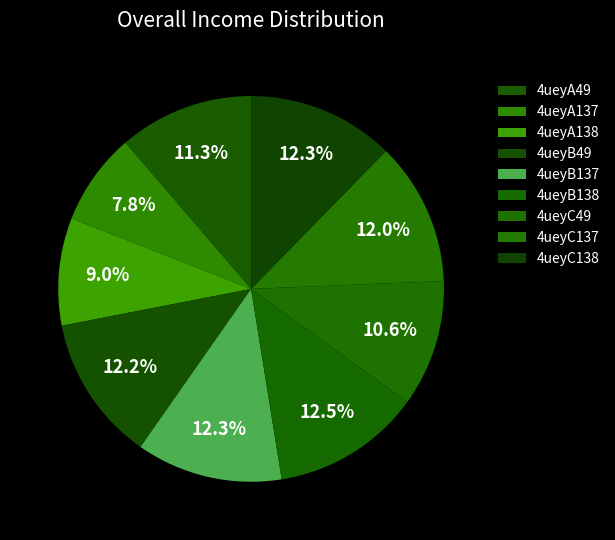

How many slices are in this pie chart?

9